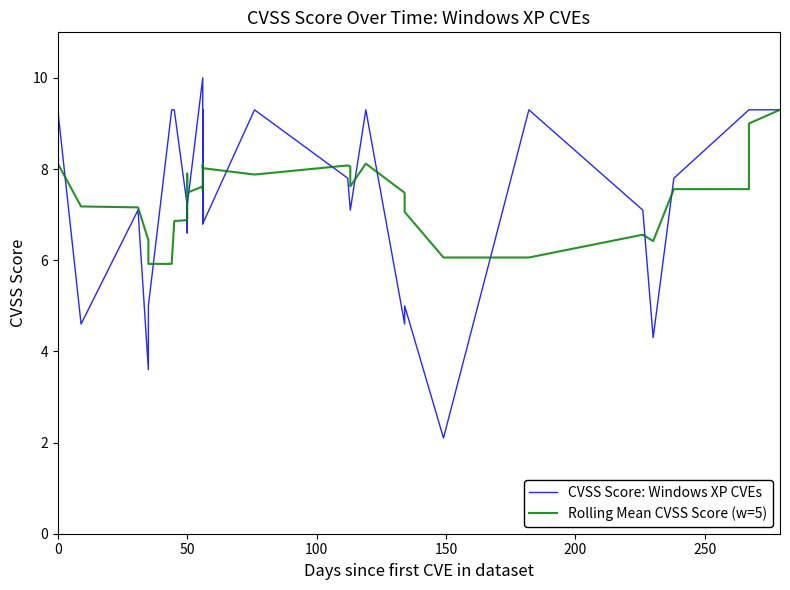

What is the sum of all Rolling Mean CVSS Score (w=5) values?

292.1